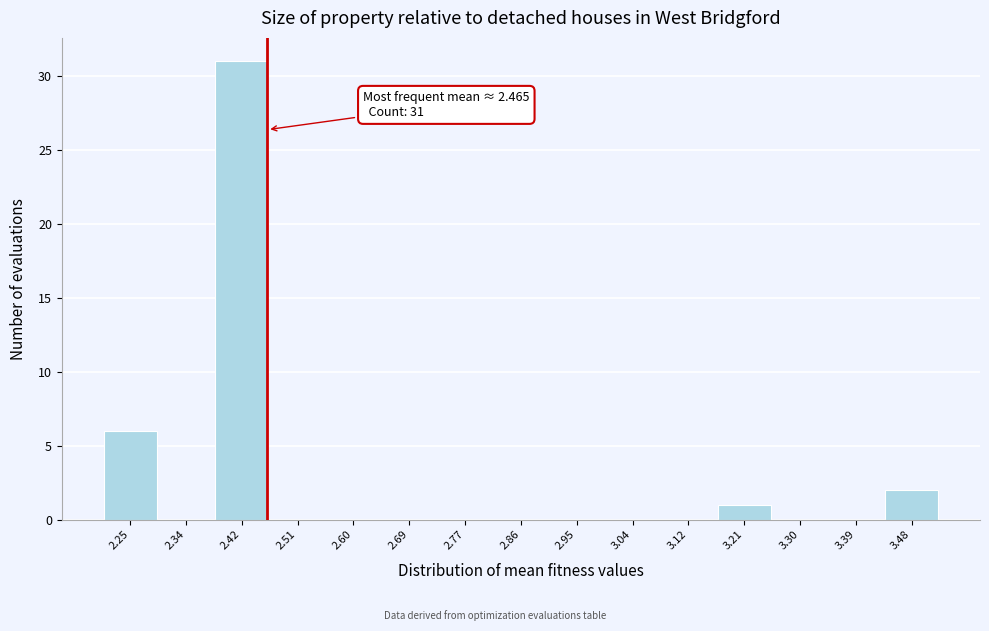

Which range on the x-axis has the tallest bar?

2.38 to 2.47